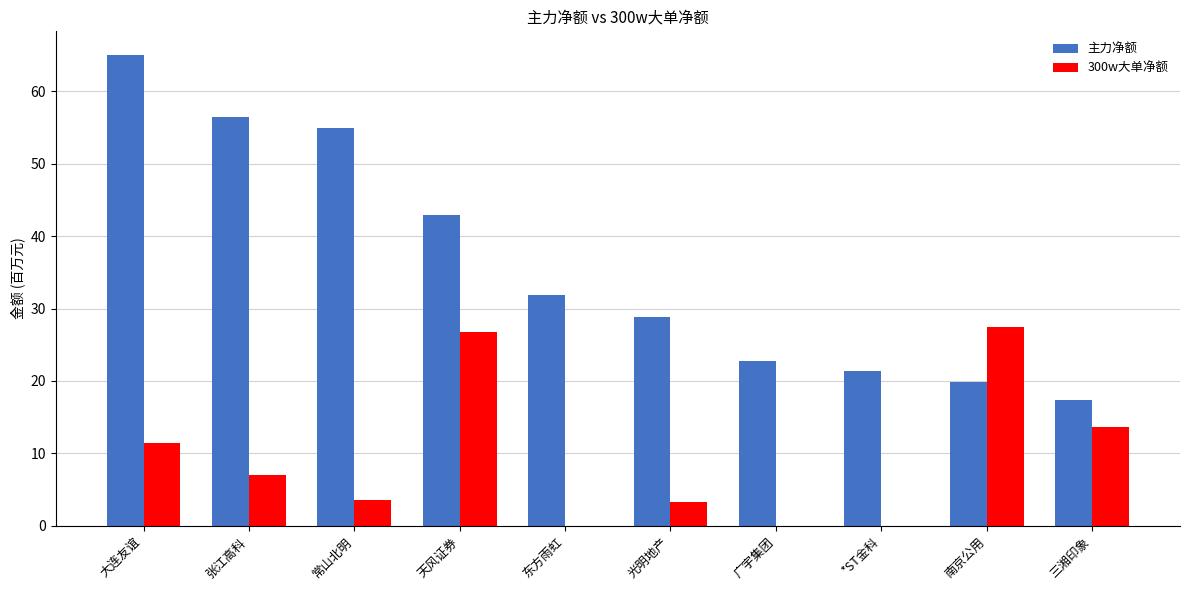

At which label does 300w大单净额 first exceed 6?

大连友谊